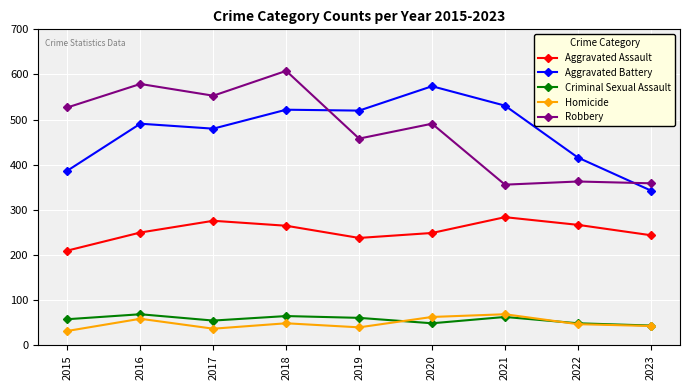

At which category is the sum across all series the highest?

2018